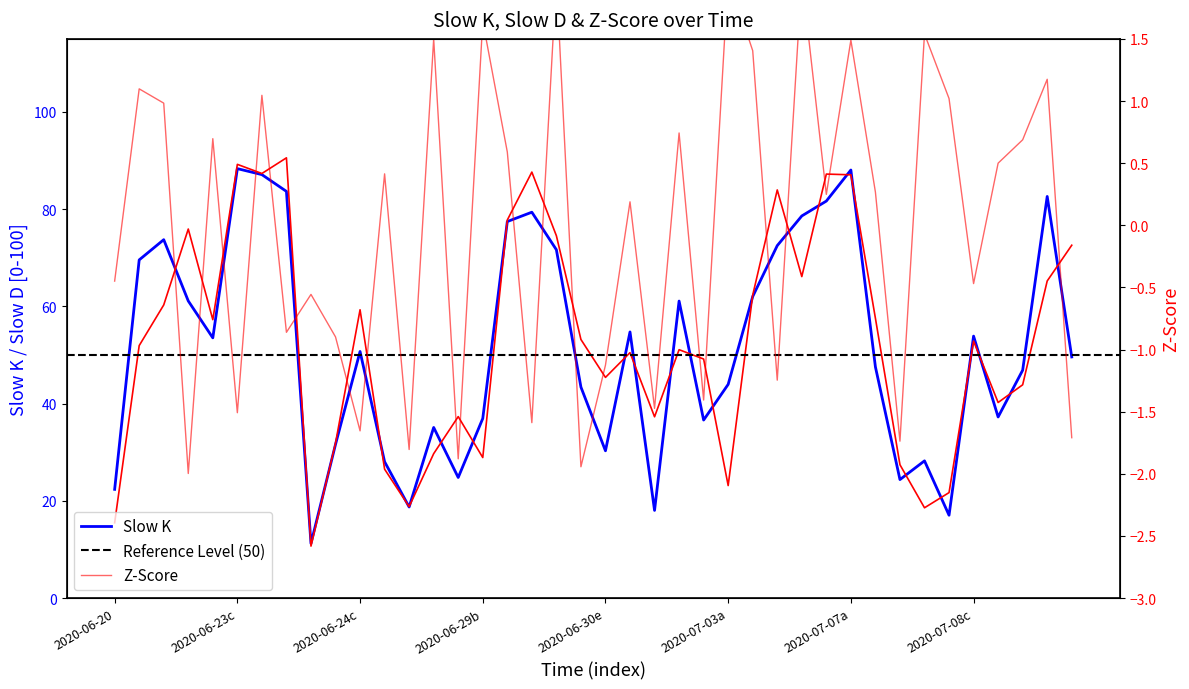

Where is the first local minimum for zscore?

3